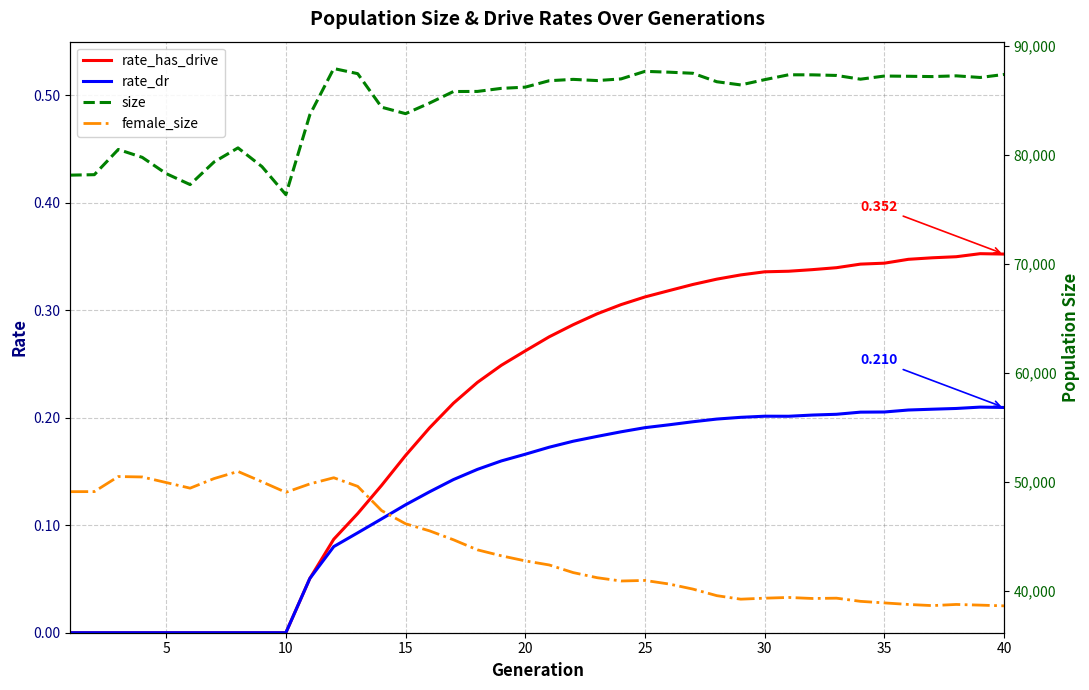

Reading left to right, what are all the values shown in this chart?

rate_has_drive: 0.0	0.0	0.0	0.0	0.0	0.0	0.0	0.0	0.0	0.0	0.1	0.1	0.1	0.1	0.2	0.2	0.2	0.2	0.2	0.3	0.3	0.3	0.3	0.3	0.3	0.3	0.3	0.3	0.3	0.3	0.3	0.3	0.3	0.3	0.3	0.3	0.3	0.3	0.4	0.4
rate_dr: 0.0	0.0	0.0	0.0	0.0	0.0	0.0	0.0	0.0	0.0	0.1	0.1	0.1	0.1	0.1	0.1	0.1	0.2	0.2	0.2	0.2	0.2	0.2	0.2	0.2	0.2	0.2	0.2	0.2	0.2	0.2	0.2	0.2	0.2	0.2	0.2	0.2	0.2	0.2	0.2
size: 78159.0	78201.0	80513.0	79790.0	78301.0	77292.0	79365.0	80659.0	78942.0	76369.0	83685.0	87935.0	87465.0	84387.0	83796.0	84767.0	85827.0	85835.0	86116.0	86228.0	86818.0	86941.0	86831.0	86983.0	87676.0	87601.0	87500.0	86724.0	86432.0	86915.0	87362.0	87356.0	87301.0	86958.0	87247.0	87225.0	87197.0	87265.0	87115.0	87392.0
female_size: 49131.0	49138.0	50518.0	50480.0	49969.0	49453.0	50333.0	50985.0	50040.0	49070.0	49842.0	50409.0	49619.0	47395.0	46190.0	45539.0	44720.0	43798.0	43250.0	42784.0	42410.0	41712.0	41242.0	40939.0	40991.0	40665.0	40199.0	39595.0	39272.0	39364.0	39430.0	39336.0	39365.0	39074.0	38931.0	38789.0	38683.0	38789.0	38727.0	38660.0